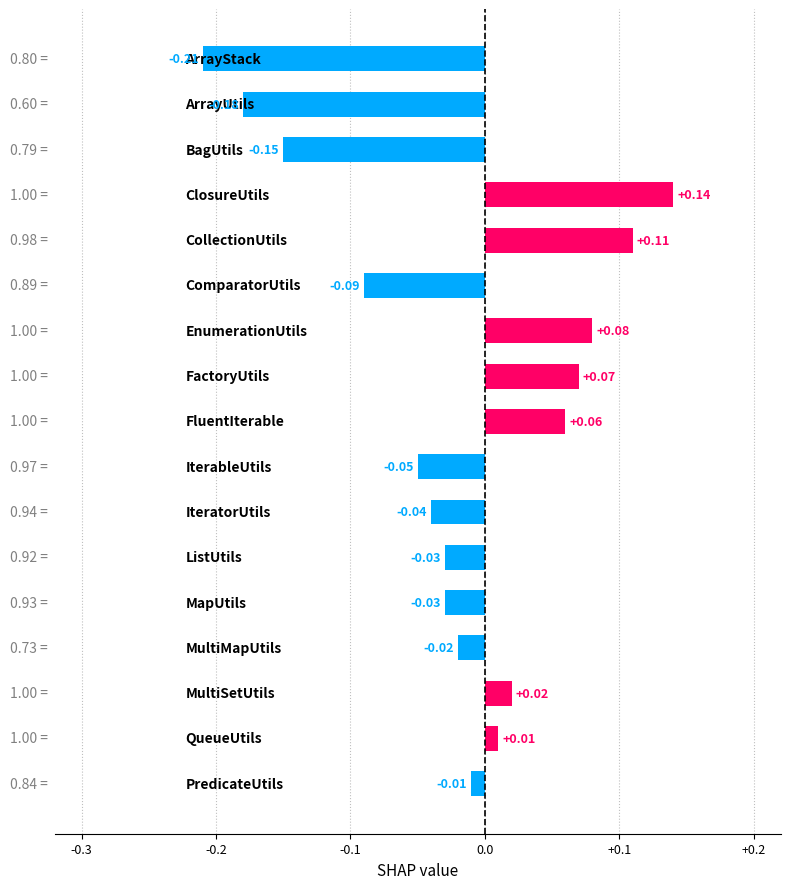

What is the sum of all values?

-0.3